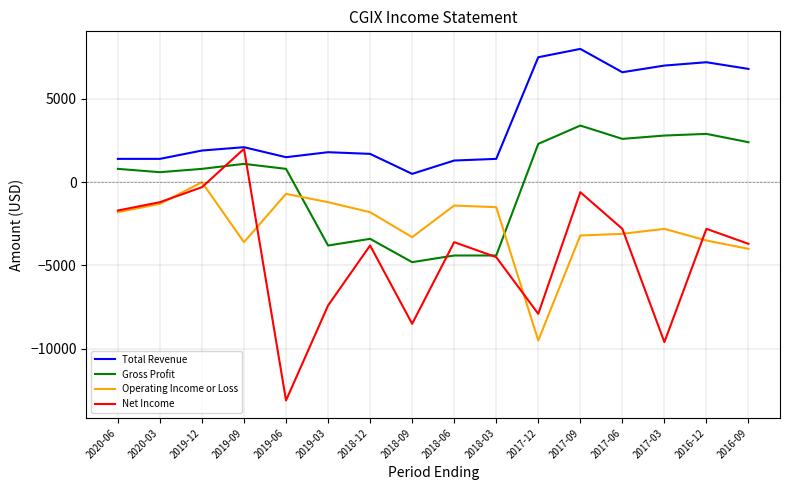

What is the lowest value of the Gross Profit series?

-4800